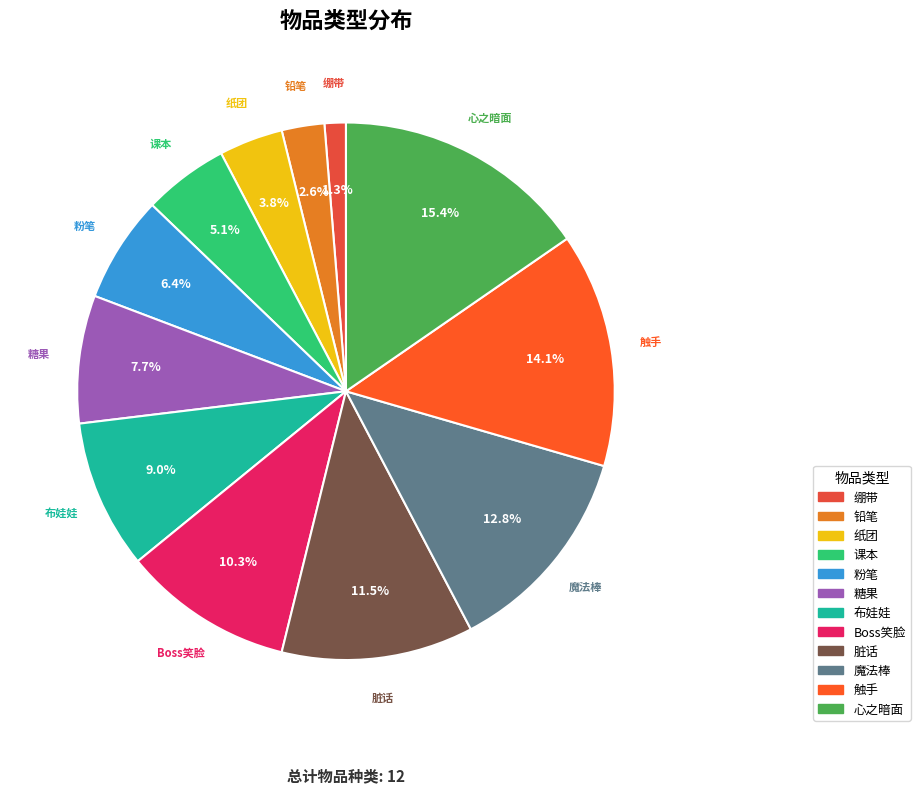

Approximately how many times larger is the value at 纸团 compared to 粉笔?

0.6